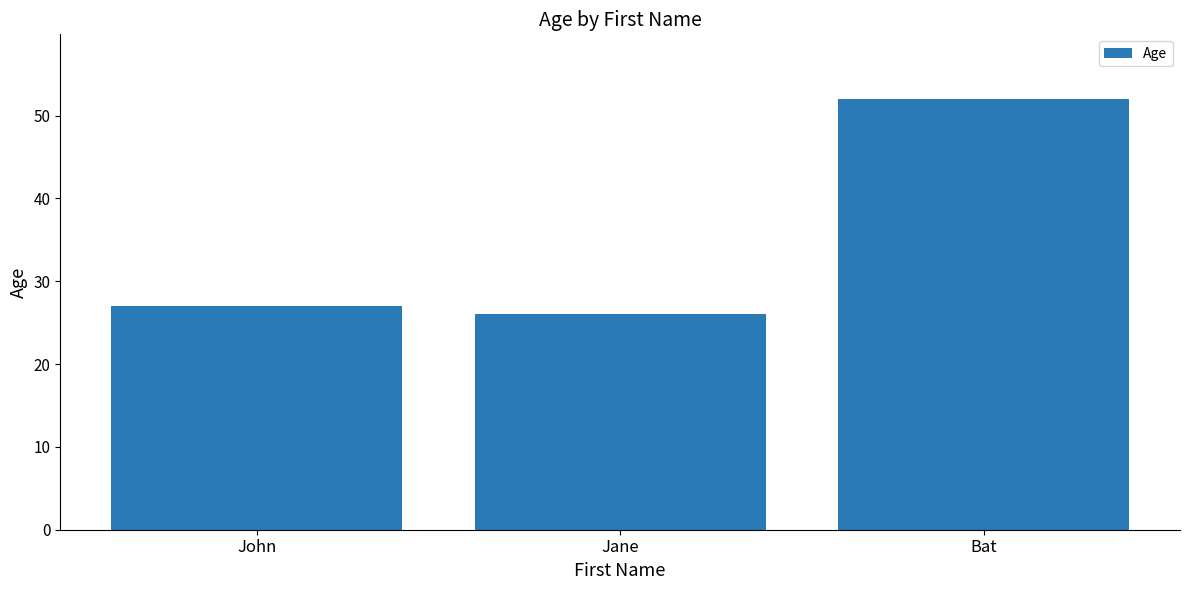

What is the change in value from Jane to Bat?

+26